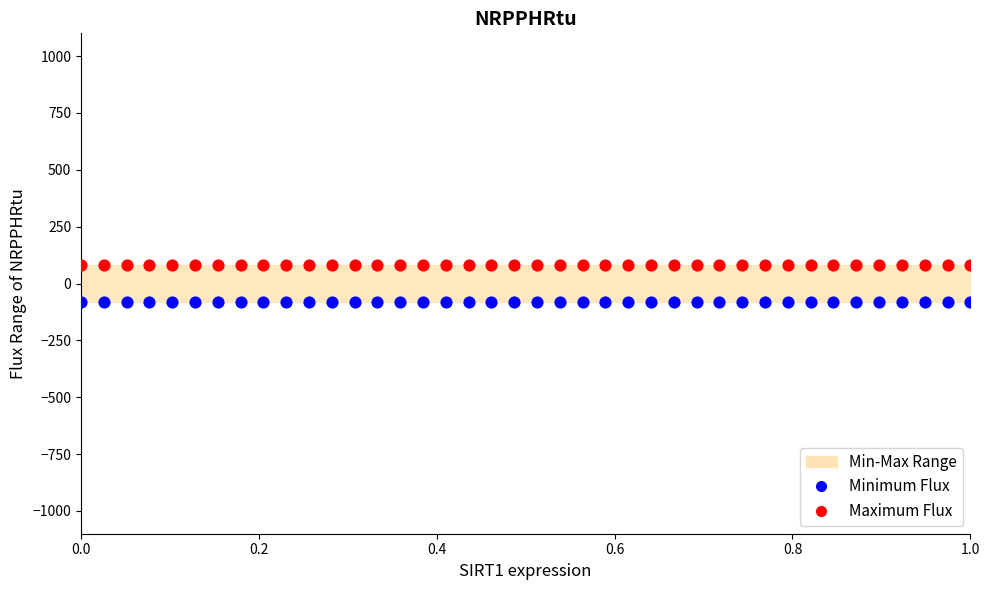

Which series reaches the minimum Y coordinate?

Minimum Flux